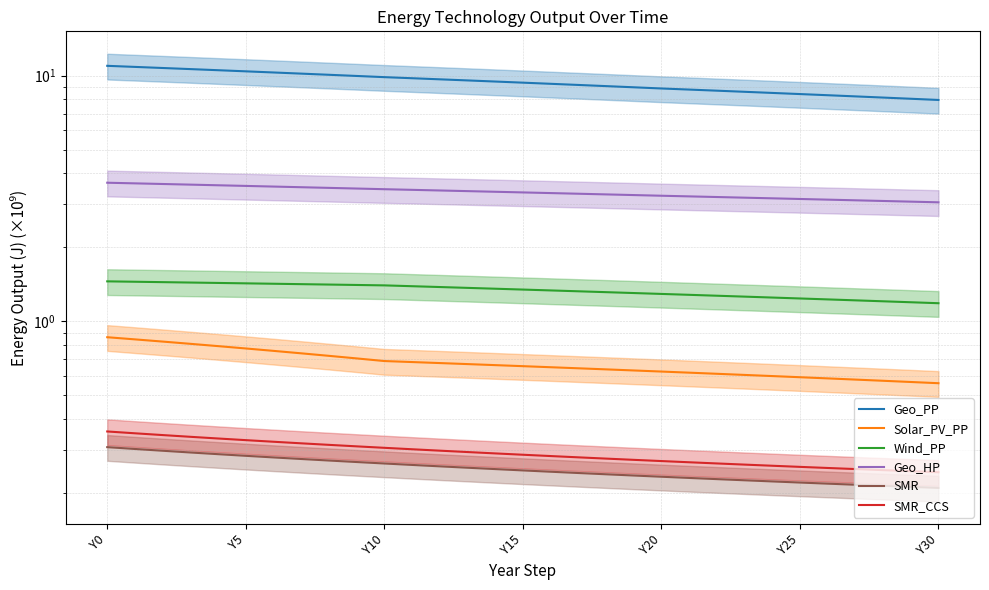

What is the total value across all series at 22?

14.3